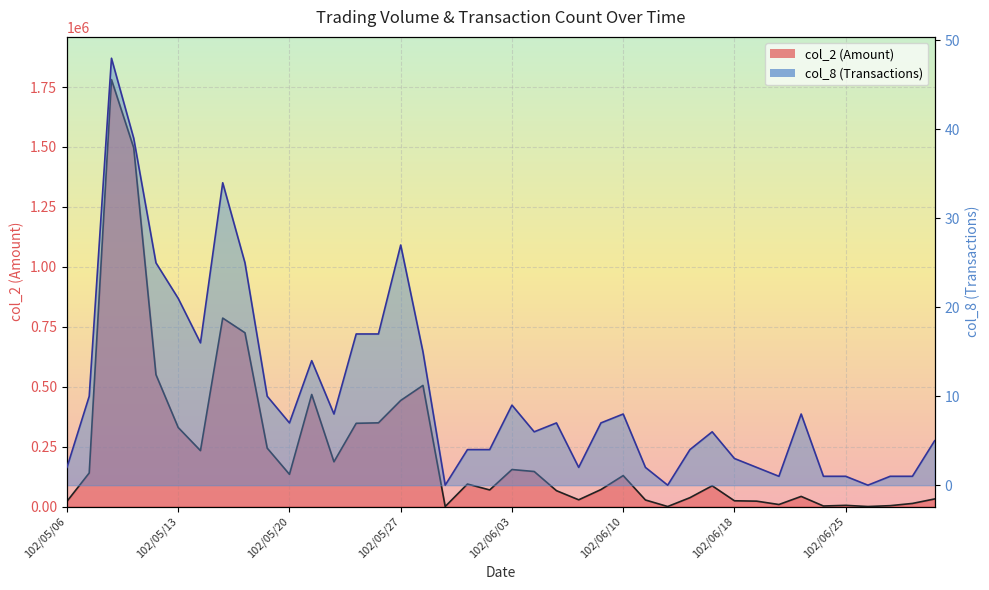

Which series has the largest range (max minus min)?

col_2